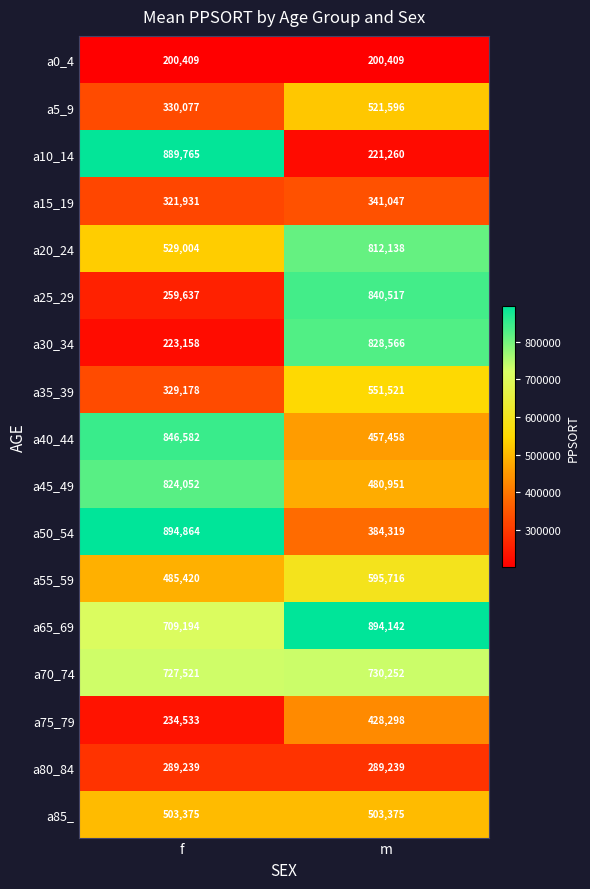

Is it true that a40_44 equals 457458 at m?

True